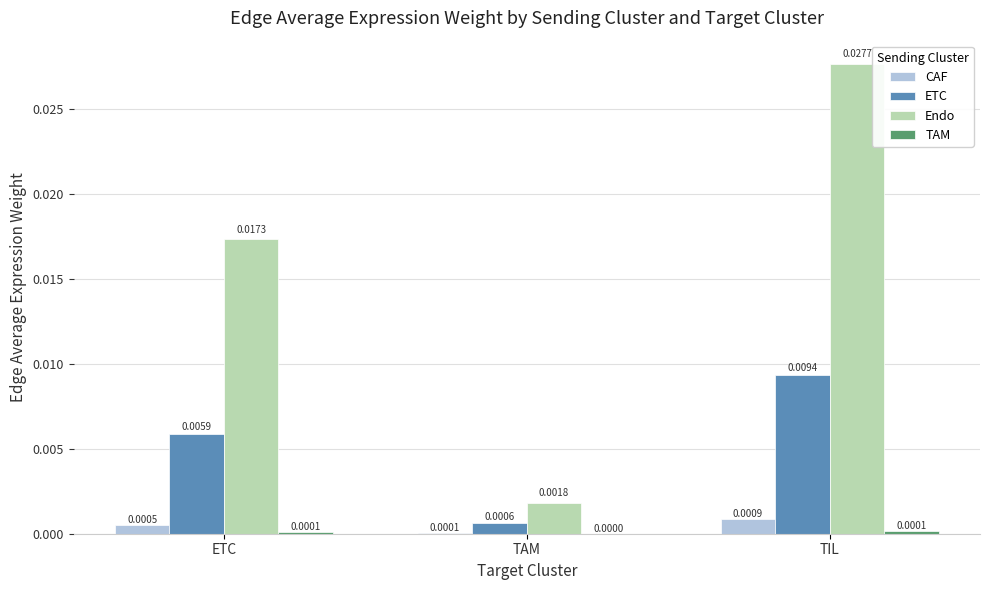

Which series has the largest total across all categories?

Endo